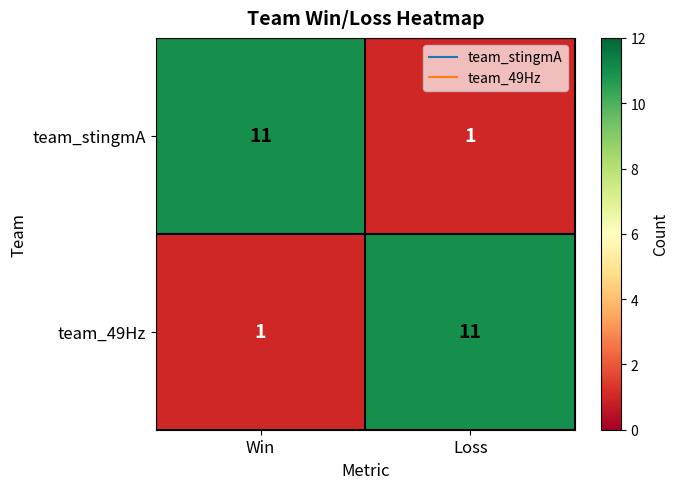

Reading left to right, transcribe all the data shown in this chart.

team_stingmA: Win=11	Loss=1
team_49Hz: Win=1	Loss=11